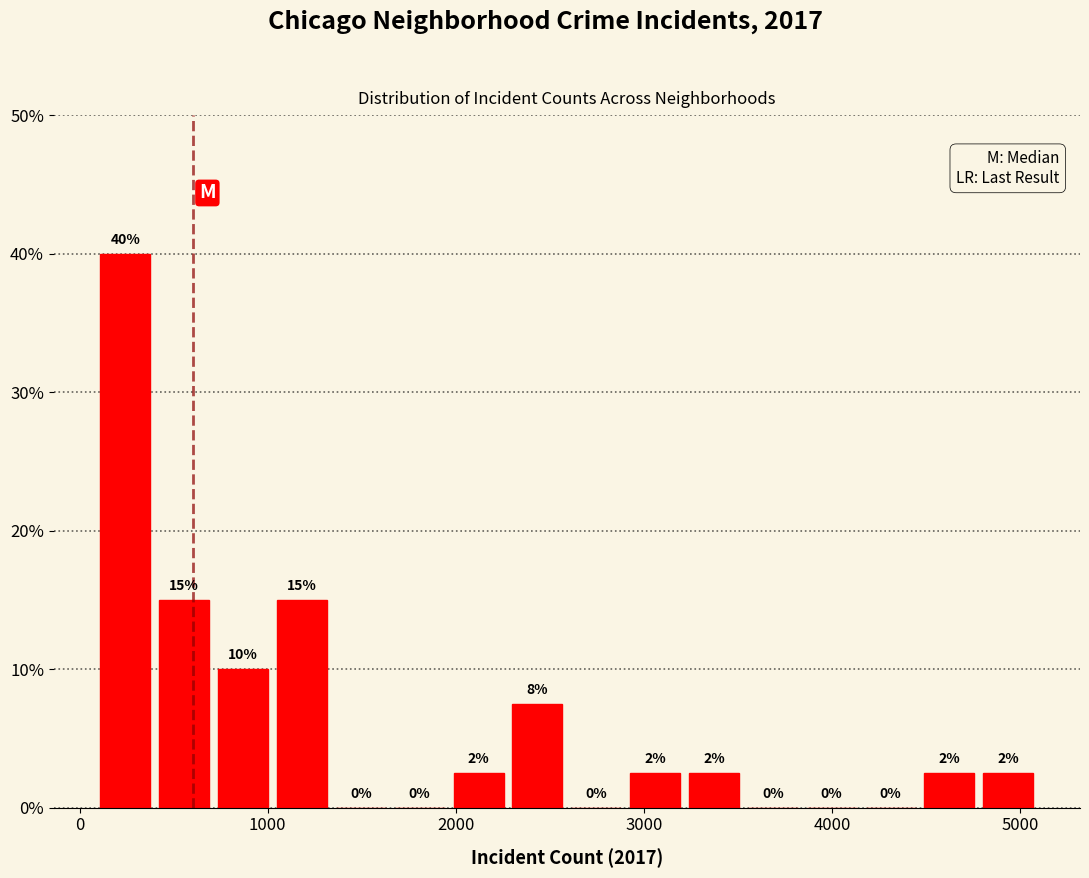

Read against the x-axis, roughly where is the centre of the tallest bar?

200